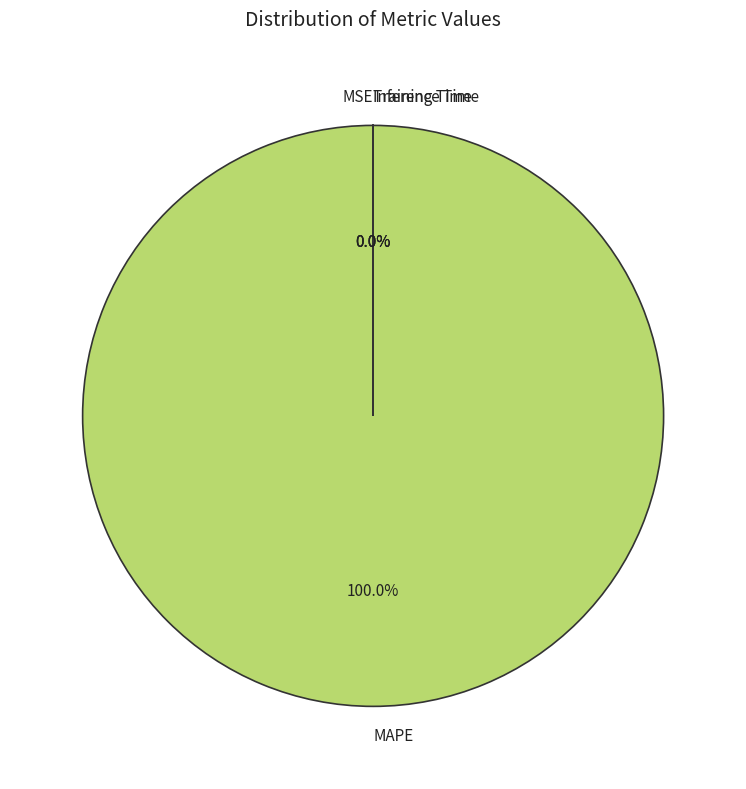

Rank the categories by value from highest to lowest.

MAPE, MSE, Training Time, Inference Time